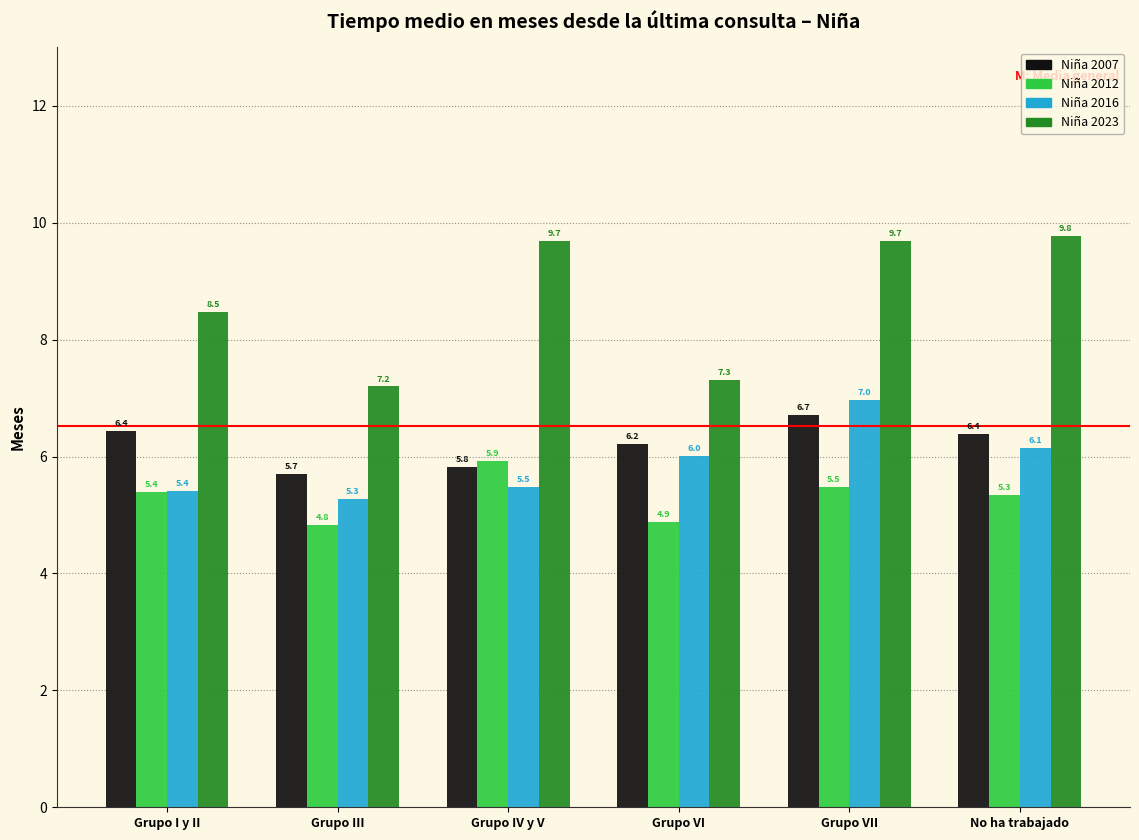

Reading left to right, list all the values displayed in this chart.

Niña 2007: 6.4	5.7	5.8	6.2	6.7	6.4
Niña 2012: 5.4	4.8	5.9	4.9	5.5	5.3
Niña 2016: 5.4	5.3	5.5	6.0	7.0	6.1
Niña 2023: 8.5	7.2	9.7	7.3	9.7	9.8